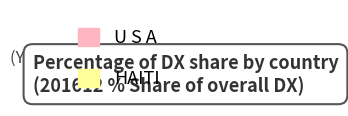

How many segments does this pie chart have?

2